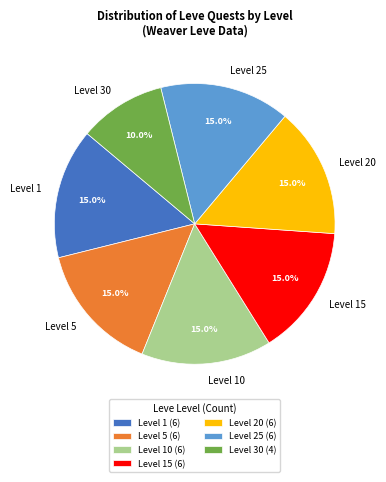

Is Level 25 the majority of the pie?

No